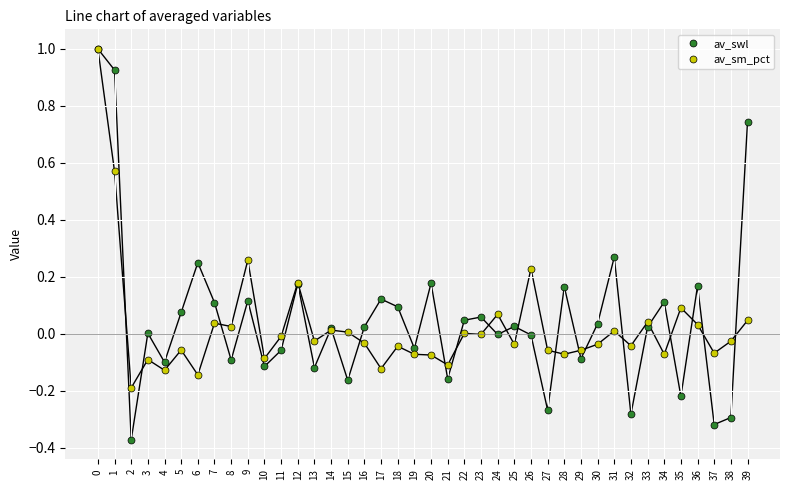

The av_swl series shows 0.0 at 14. True or false?

True